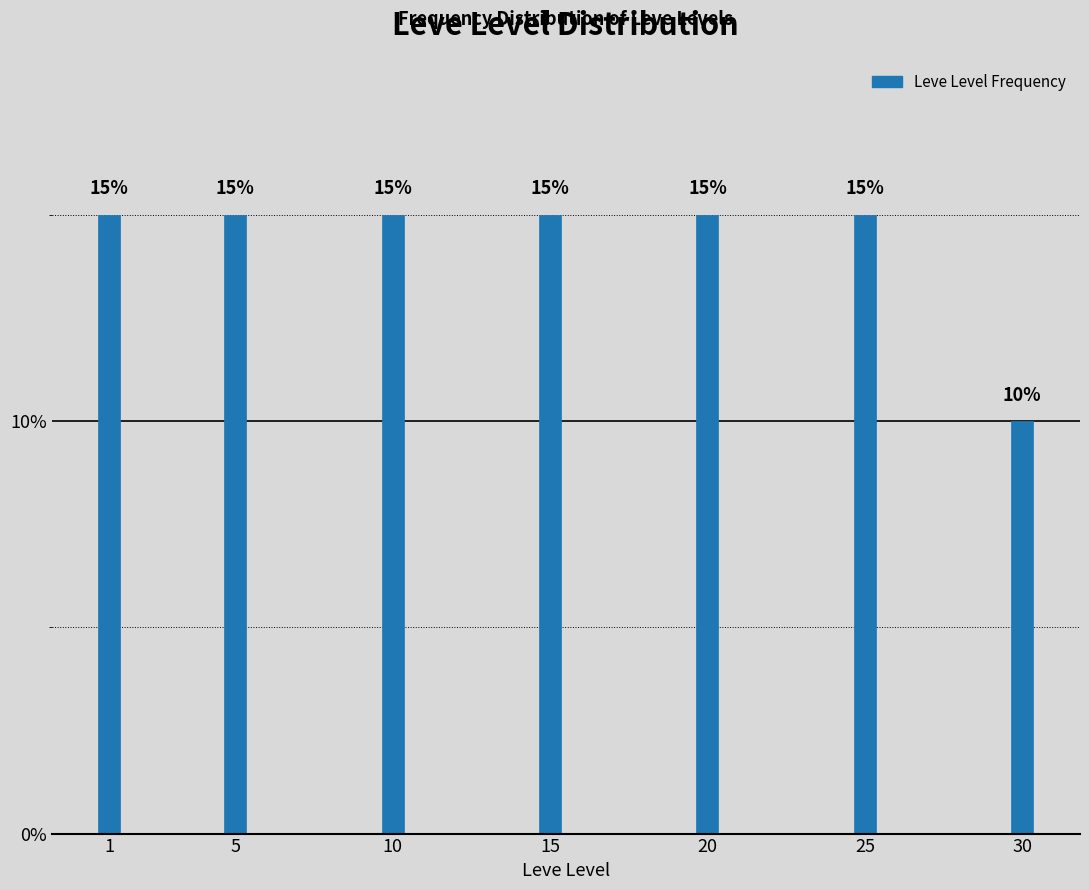

Reading left to right, list all the values displayed in this chart.

1=15	5=15	10=15	15=15	20=15	25=15	30=10